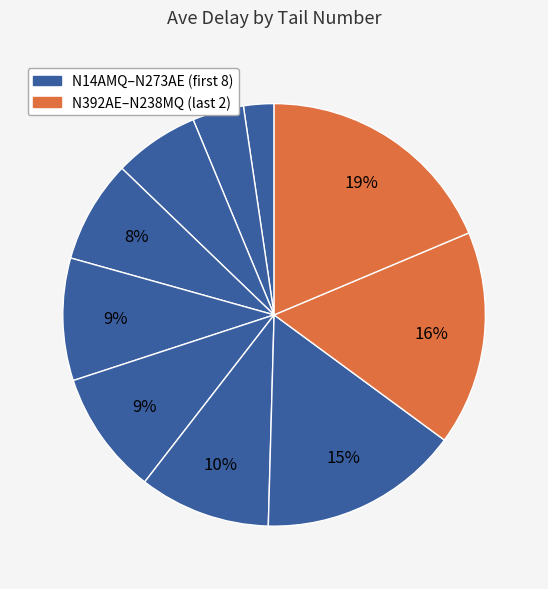

What is the smallest slice in the pie chart?

N14AMQ